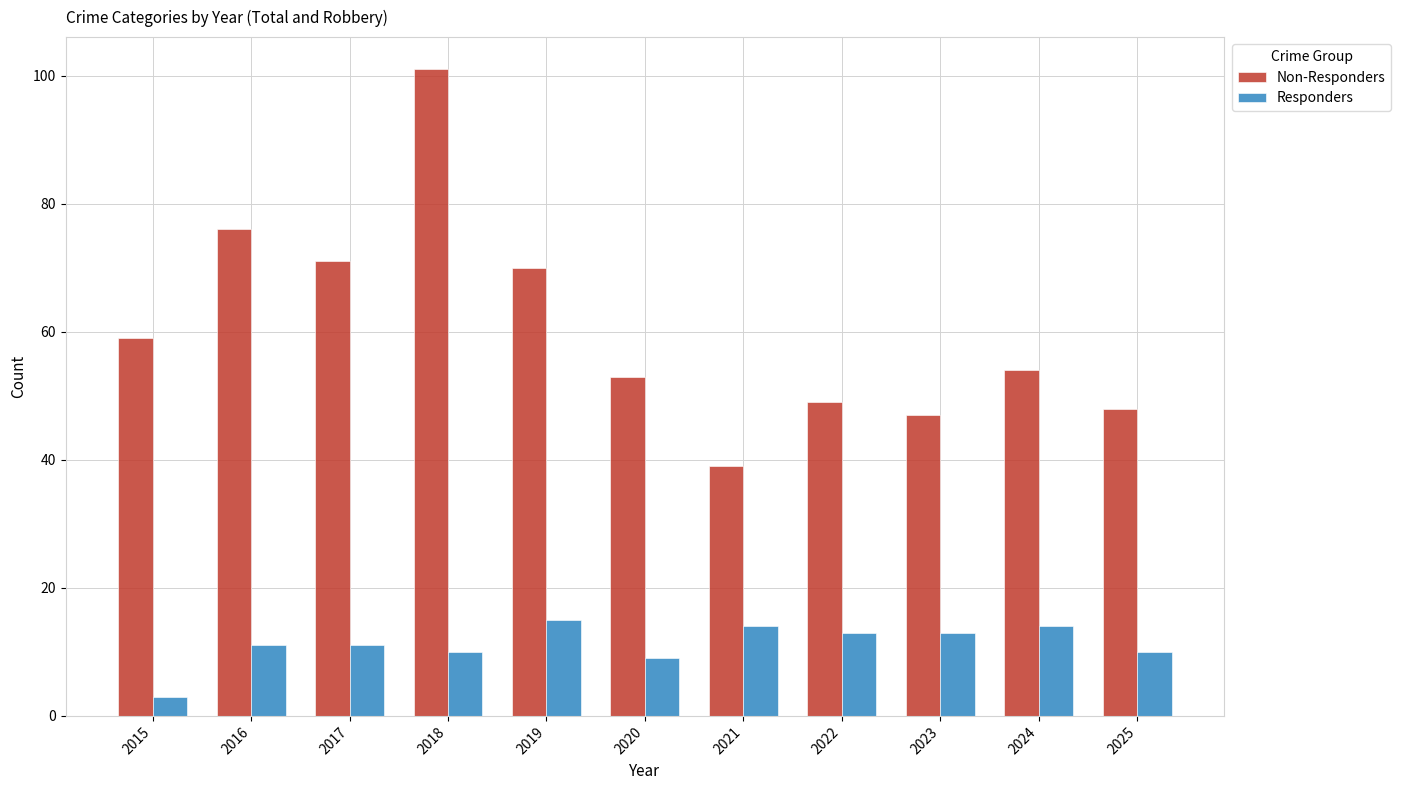

Which category has the highest value in the Non-Responders series?

2018